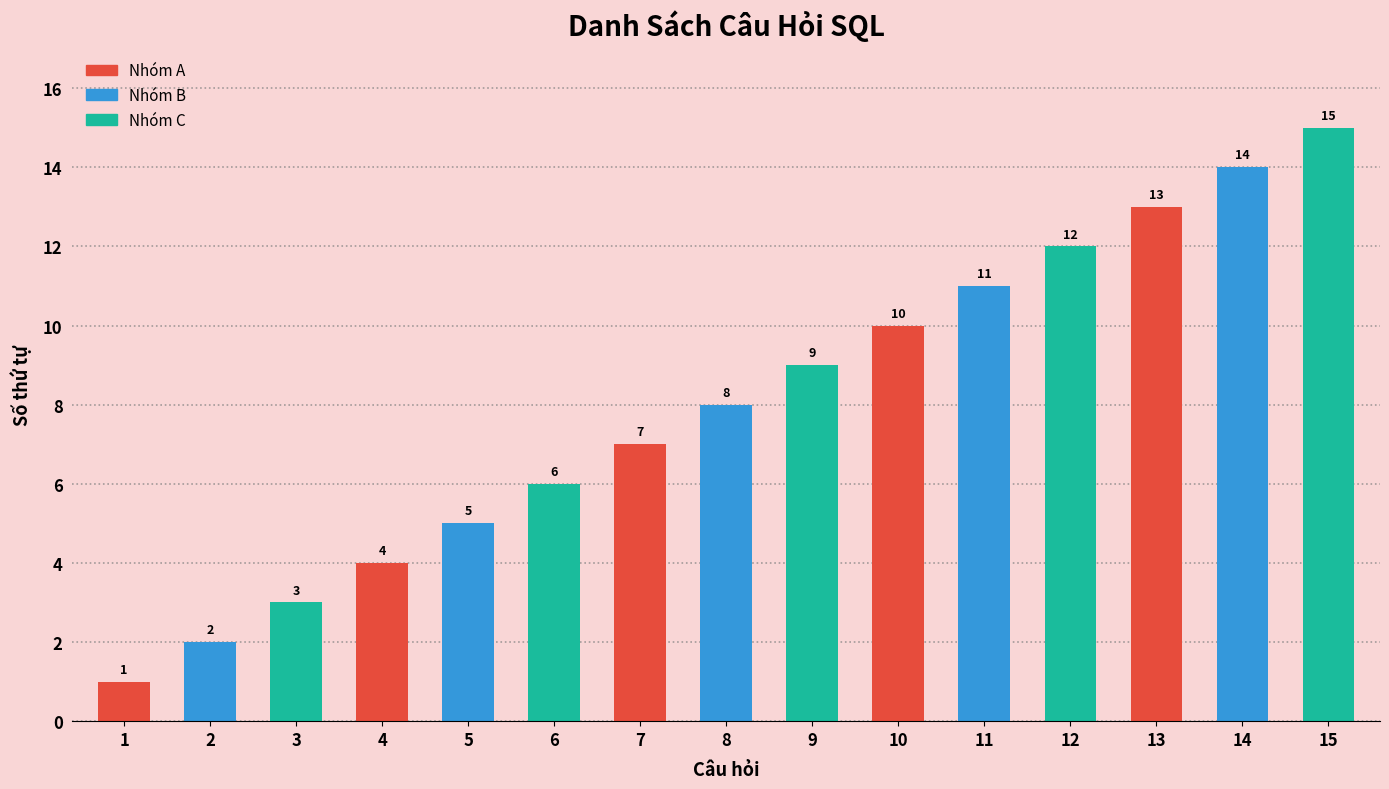

What is the sum of the values at 9 and 5?

14